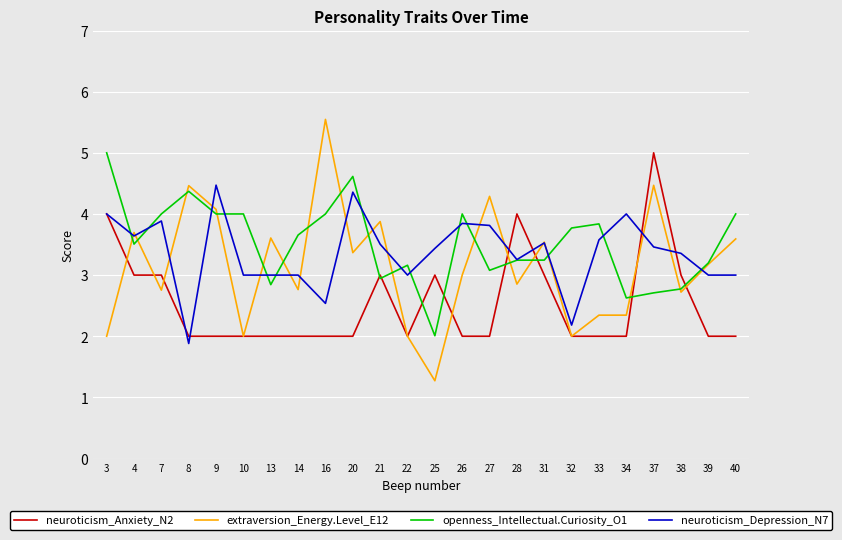

True or false: extraversion_Energy.Level_E12 has more than 1 interior local peaks.

True